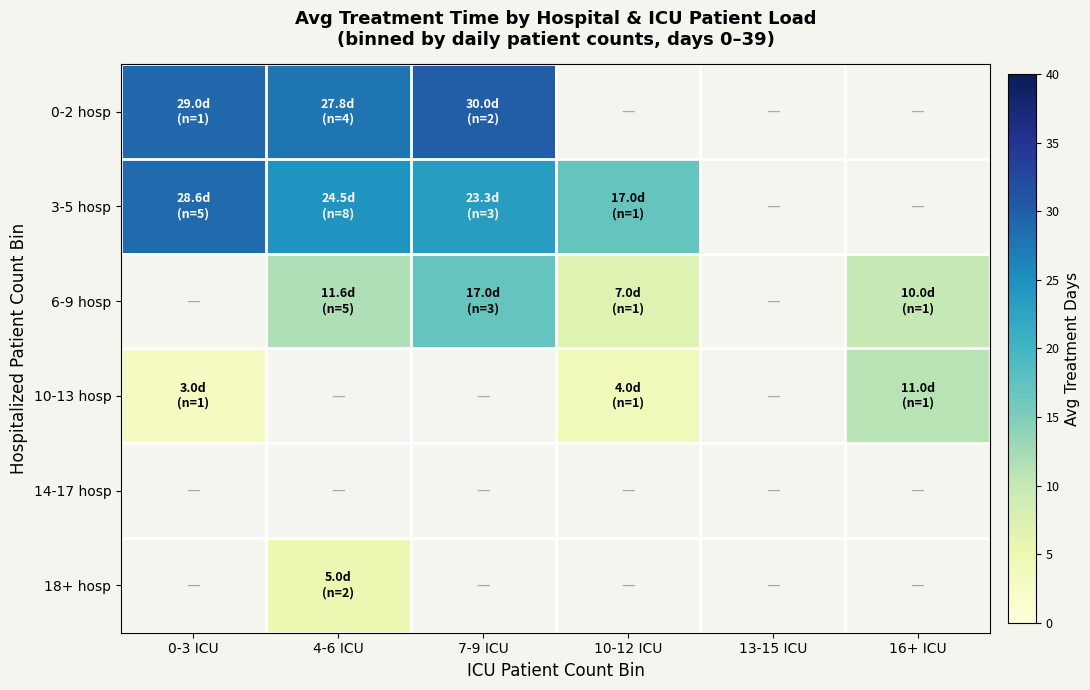

Which series has the largest range (max minus min)?

3-5 hosp